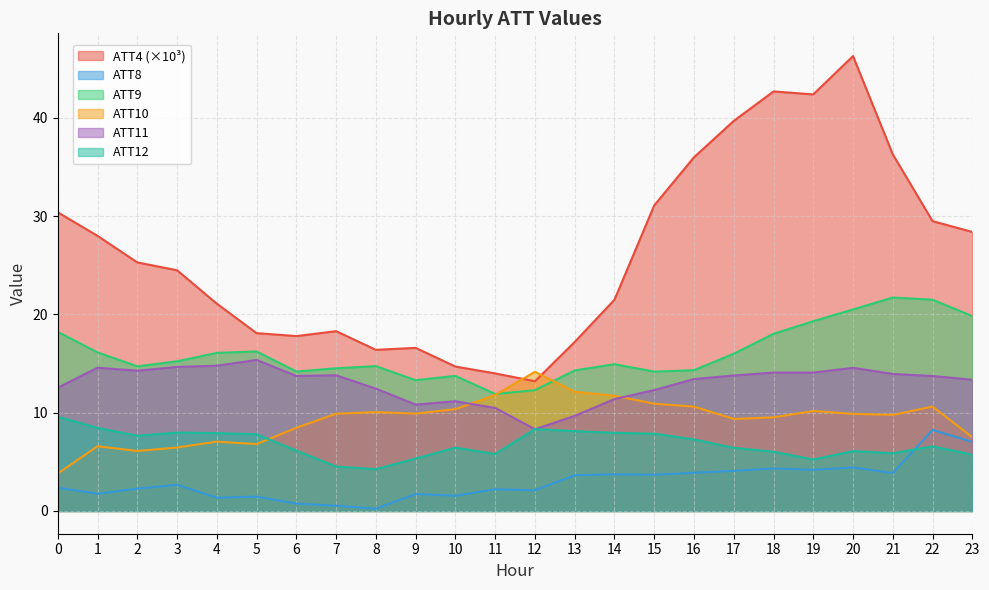

Rank the series at 17 from lowest to highest value.

ATT8, ATT12, ATT10, ATT11, ATT9, ATT4 (×10³)